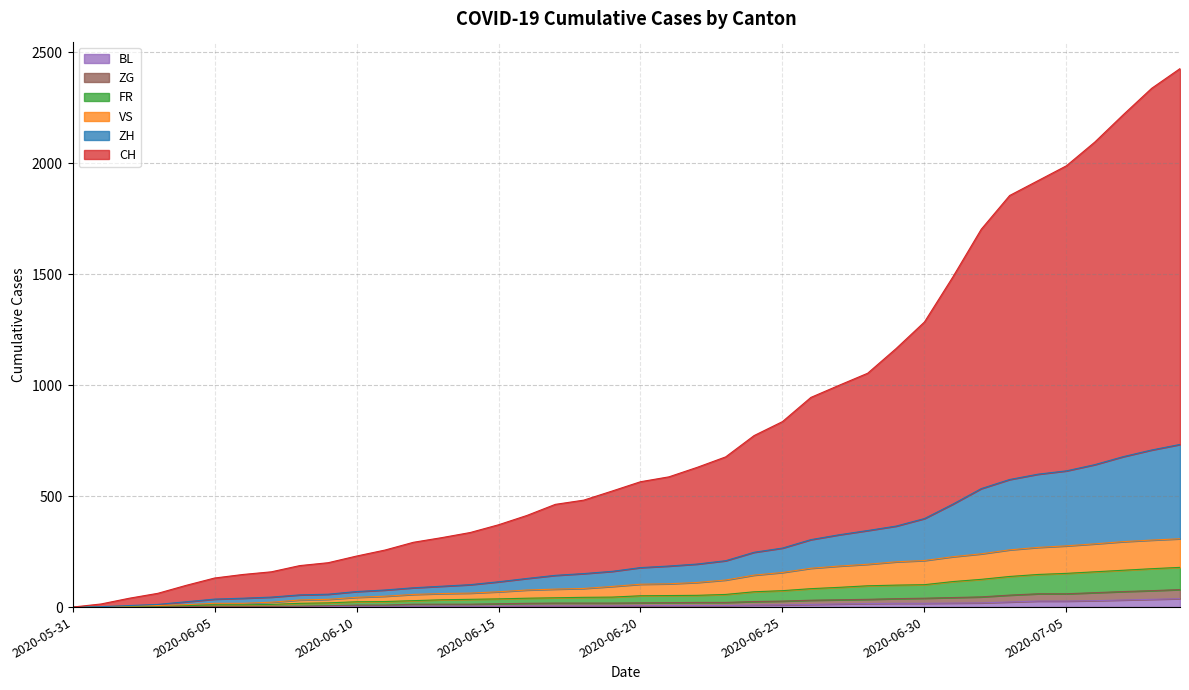

True or false: CH and ZH intersect in this chart.

False